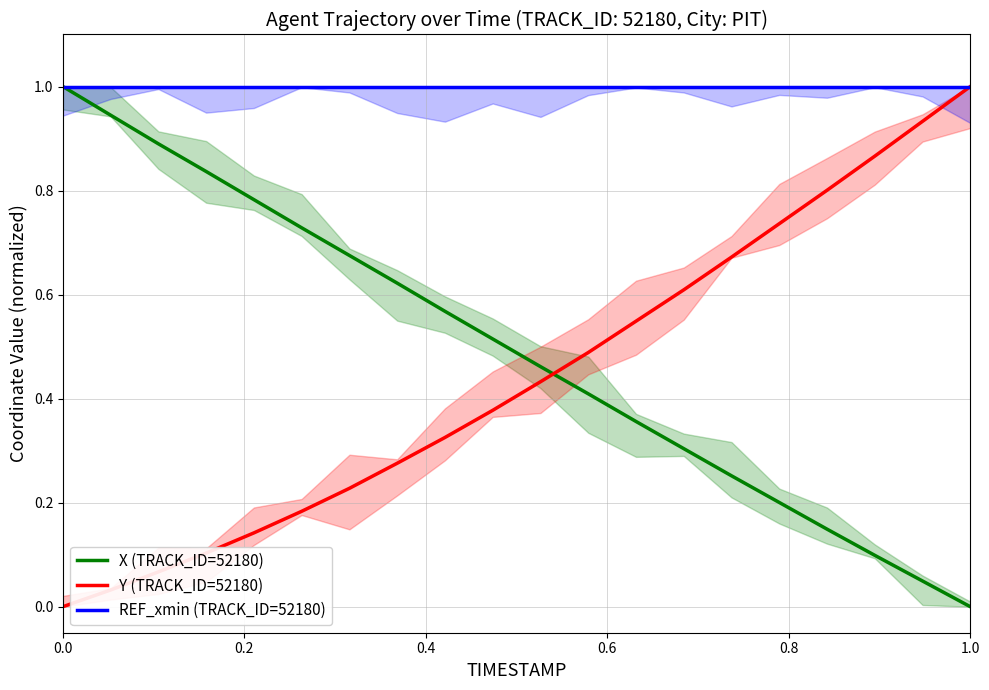

At how many categories does at least one series exceed 0?

20